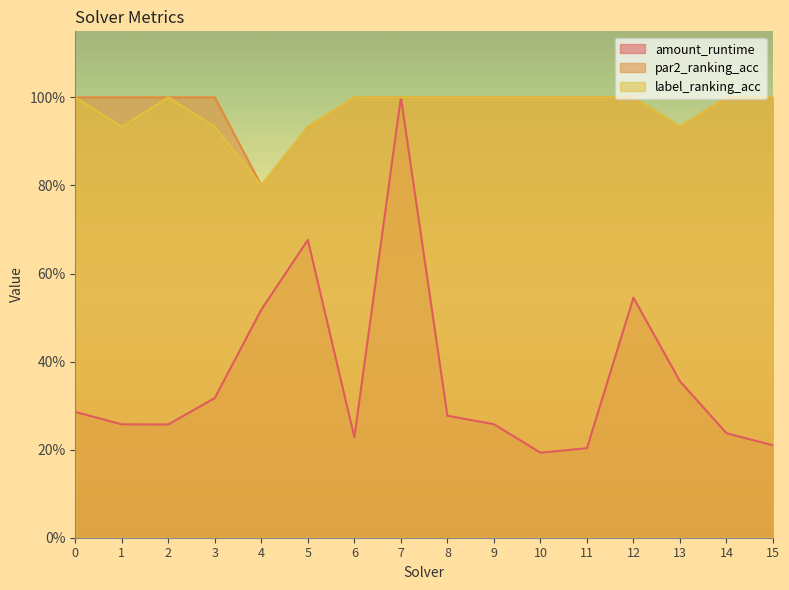

True or false: label_ranking_acc and amount_runtime cross at least once.

False